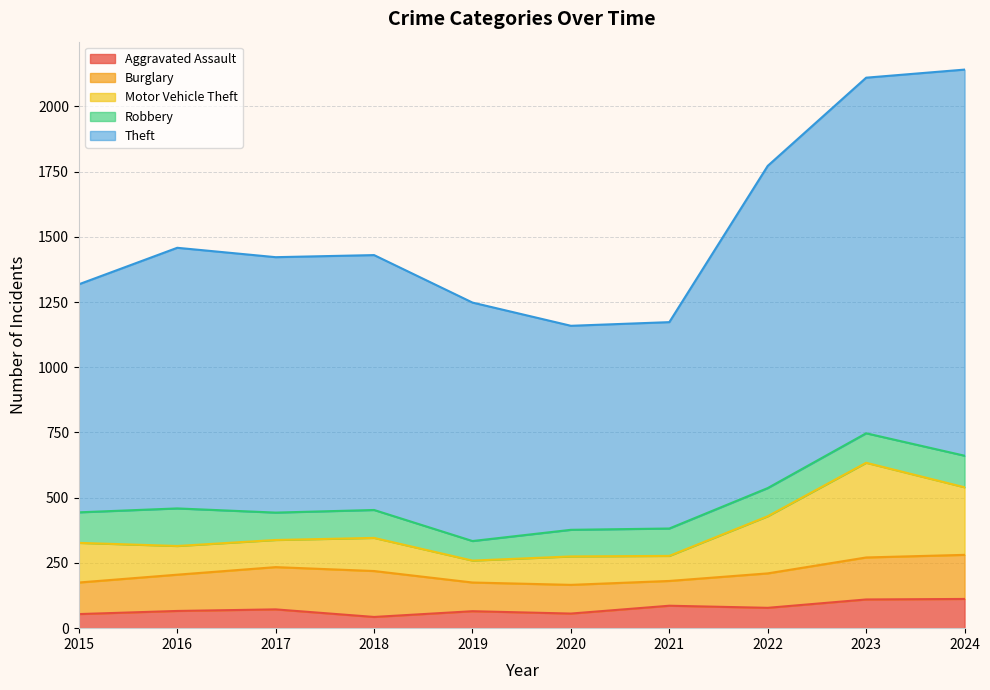

The Robbery series shows 255 at 2016. True or false?

False